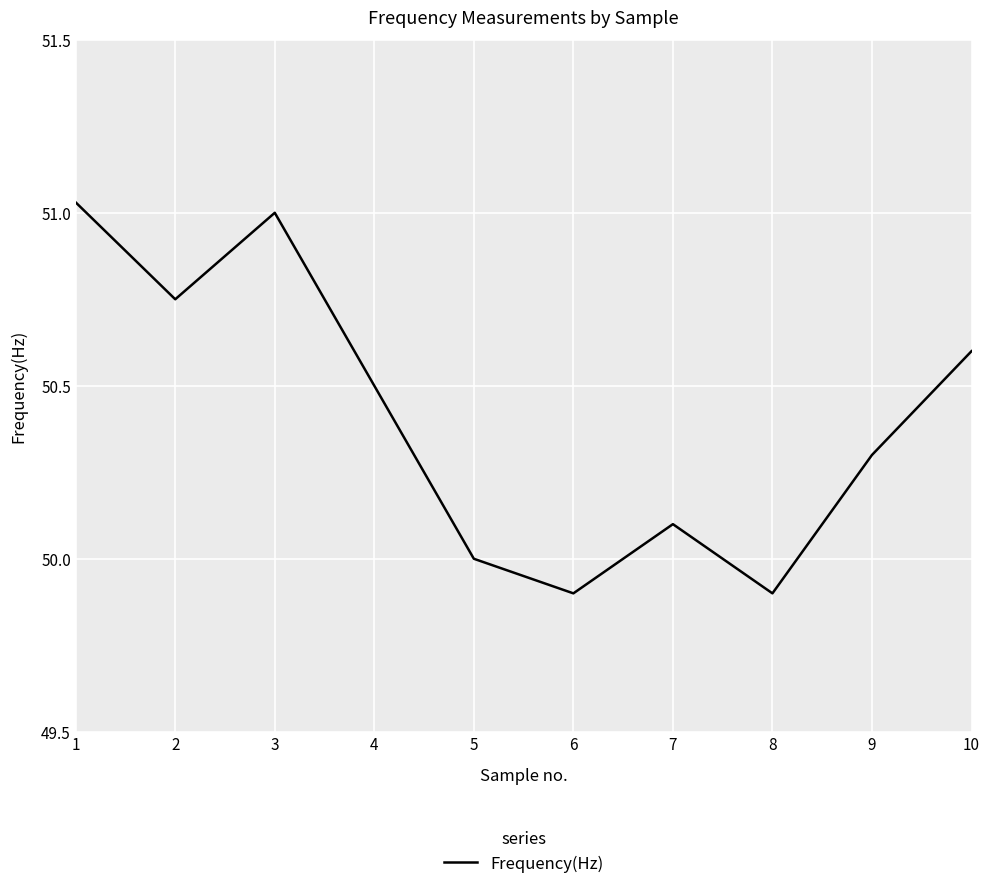

Approximately how many times larger is the value at 4 compared to 2?

1.0